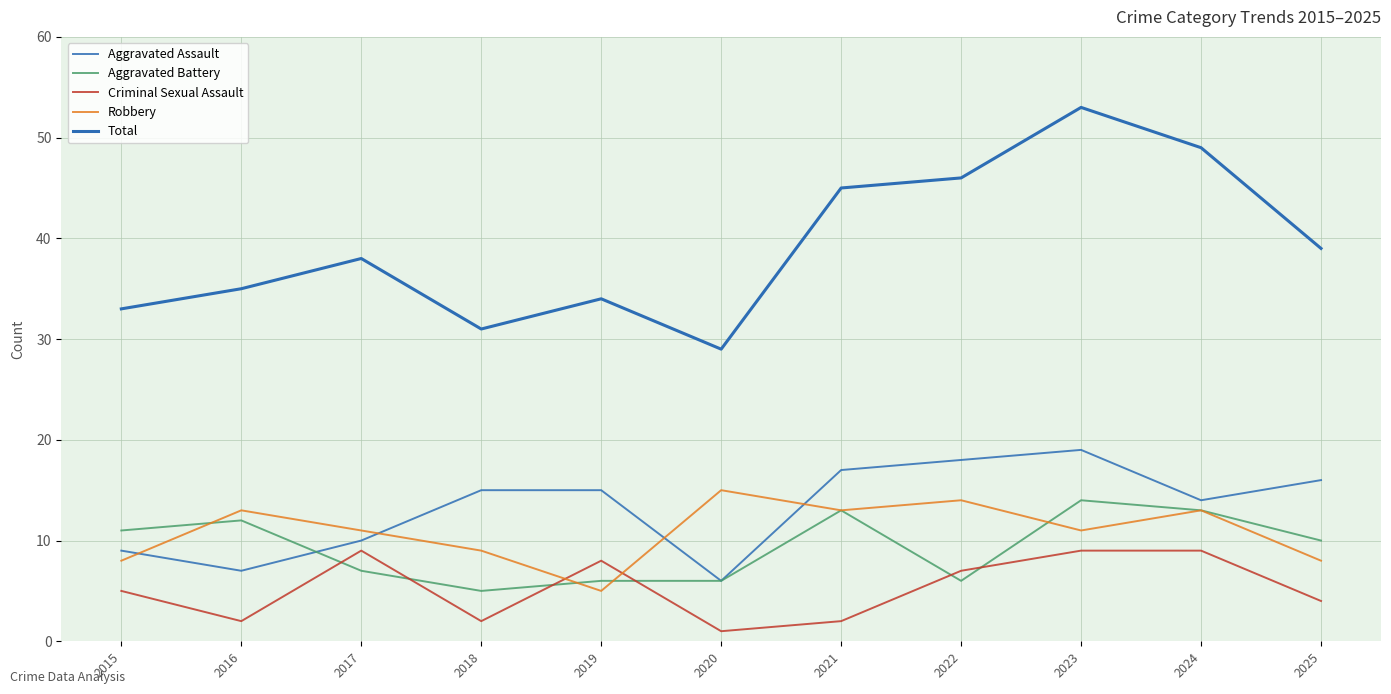

How many lines are shown in the chart?

5